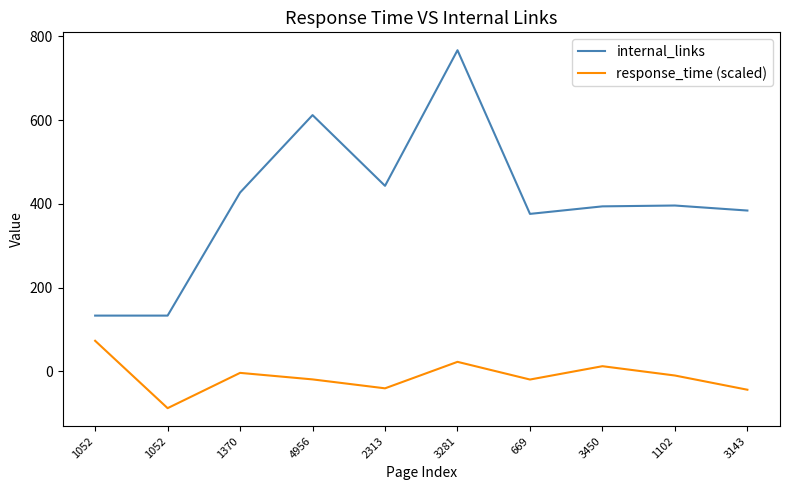

What is the difference between the internal_links values at 2313 and 1370?

16.0